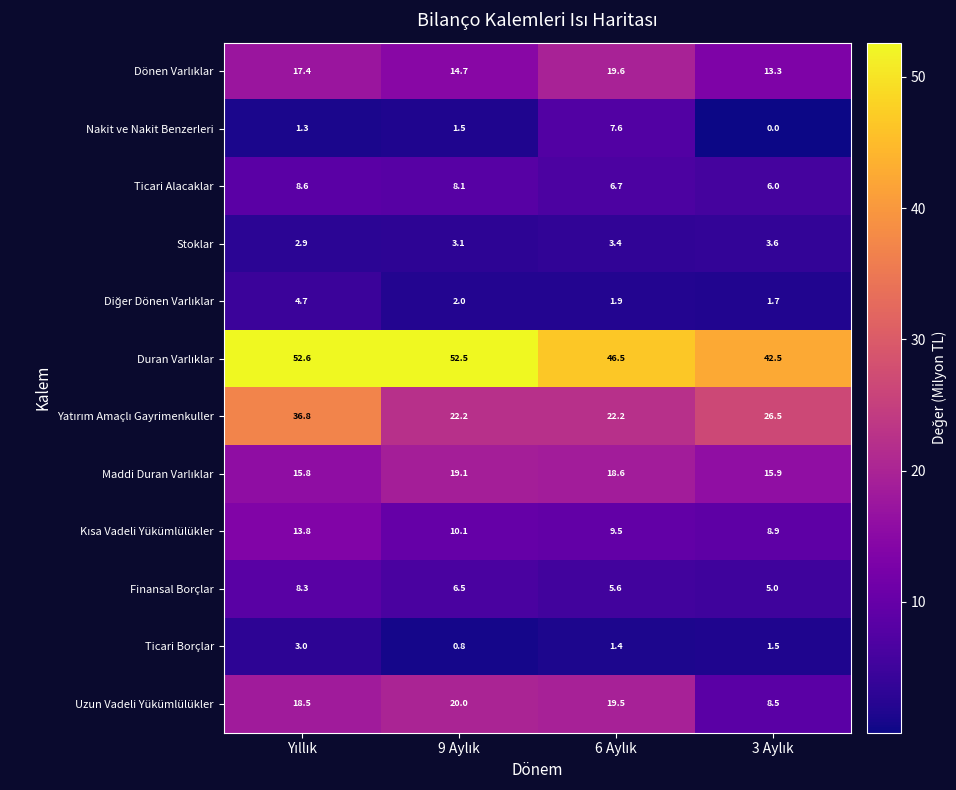

What is the difference between the maximum and minimum values in the Finansal Borçlar series?

3.3